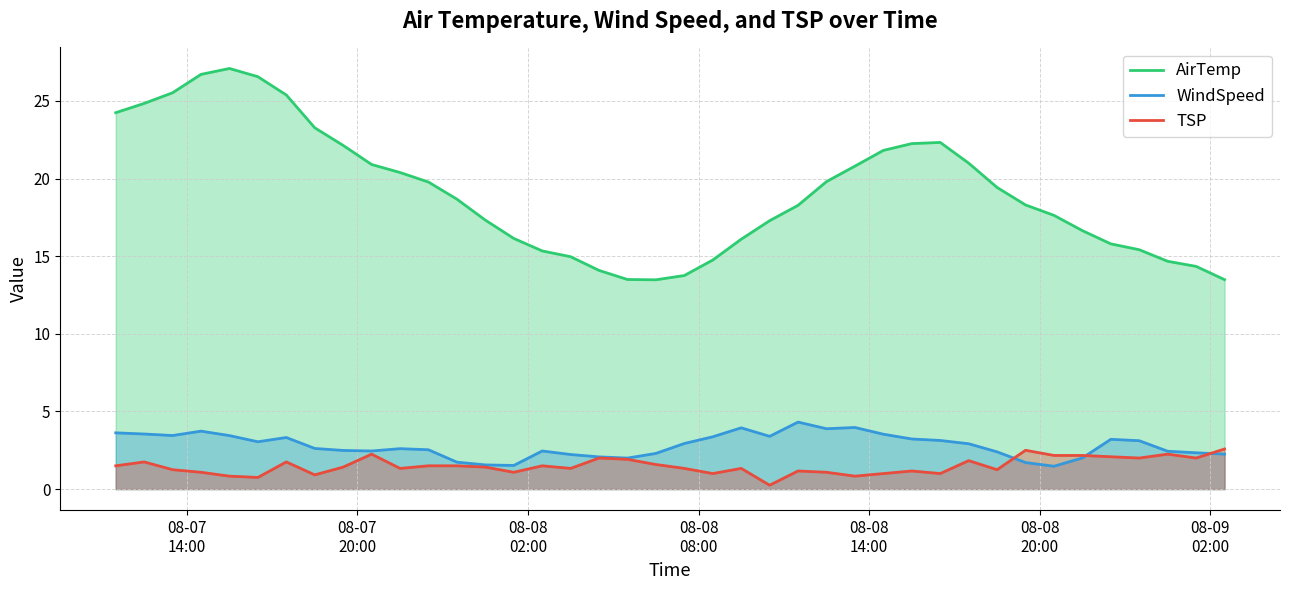

Which series has the widest spread of values?

AirTemp